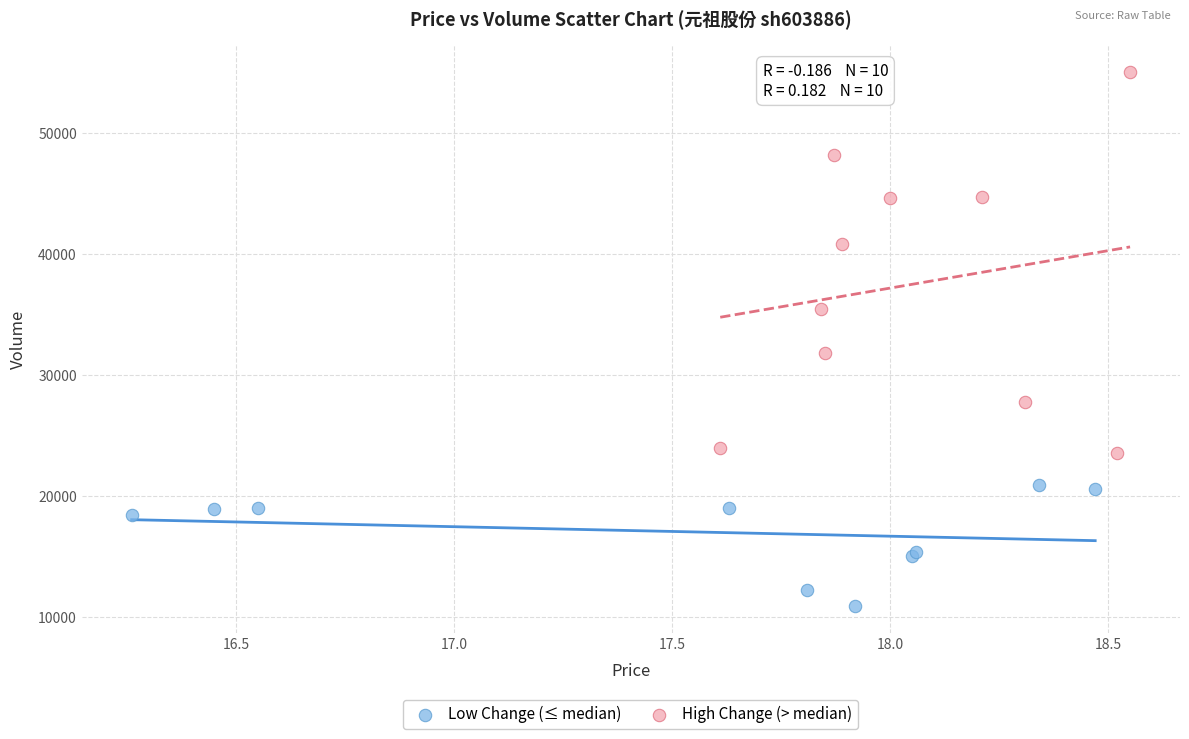

Which series has the widest spread of Y values?

High Change (> median)